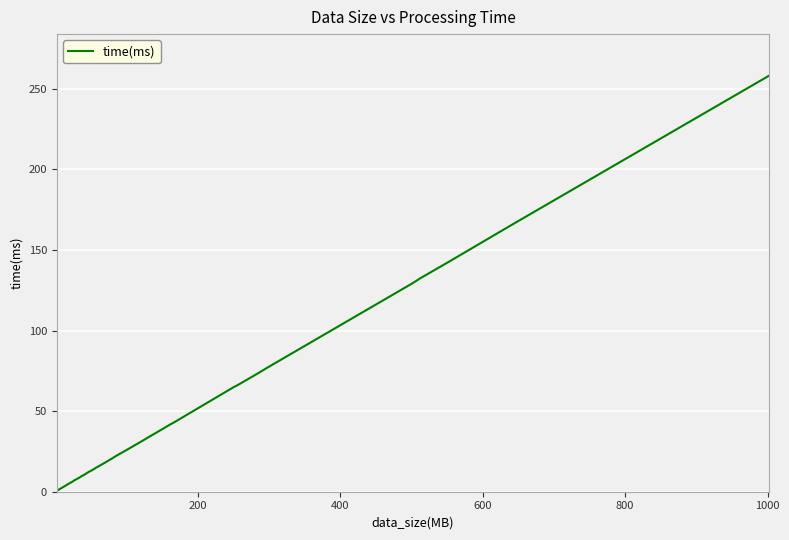

What is the average value?

41.5